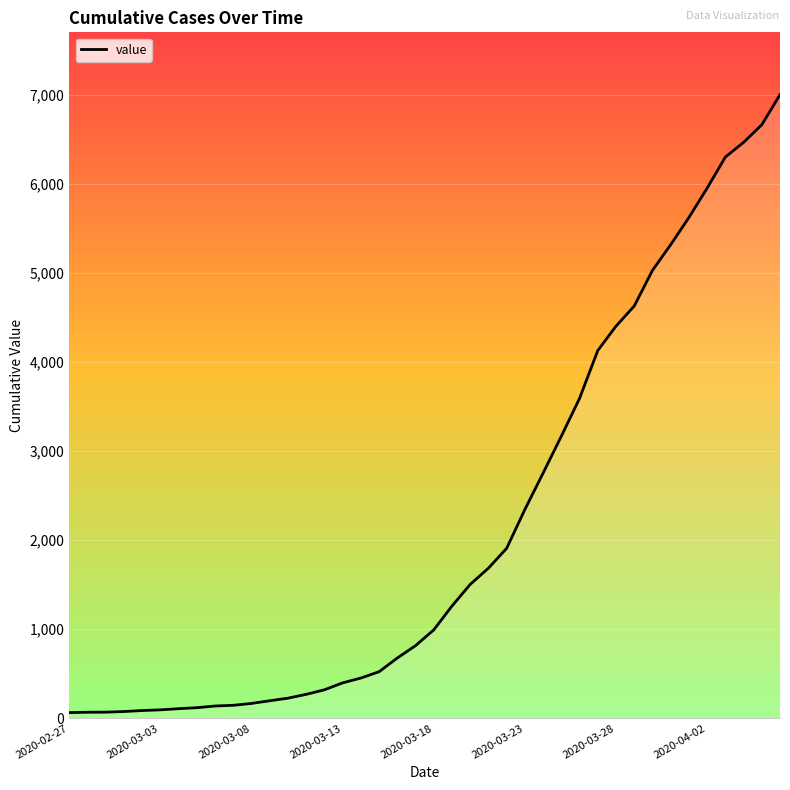

How many lines are shown in the chart?

1